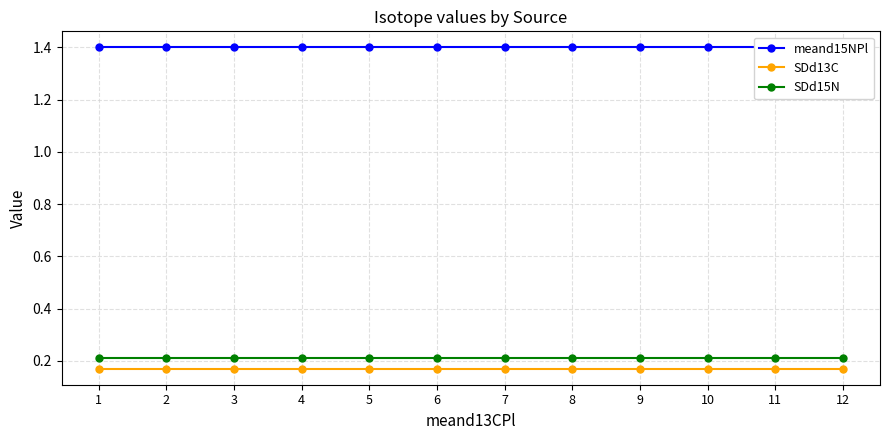

Reading right to left, extract all data points from this chart.

meand15NPl: 12=1.4	11=1.4	10=1.4	9=1.4	8=1.4	7=1.4	6=1.4	5=1.4	4=1.4	3=1.4	2=1.4	1=1.4
SDd13C: 12=0.2	11=0.2	10=0.2	9=0.2	8=0.2	7=0.2	6=0.2	5=0.2	4=0.2	3=0.2	2=0.2	1=0.2
SDd15N: 12=0.2	11=0.2	10=0.2	9=0.2	8=0.2	7=0.2	6=0.2	5=0.2	4=0.2	3=0.2	2=0.2	1=0.2